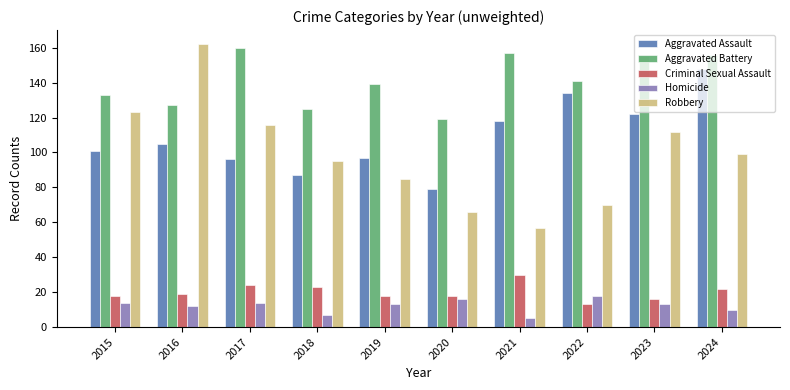

Reading right to left, list all the values displayed in this chart.

Aggravated Assault: 148	122	134	118	79	97	87	96	105	101
Aggravated Battery: 156	155	141	157	119	139	125	160	127	133
Criminal Sexual Assault: 22	16	13	30	18	18	23	24	19	18
Homicide: 10	13	18	5	16	13	7	14	12	14
Robbery: 99	112	70	57	66	85	95	116	162	123